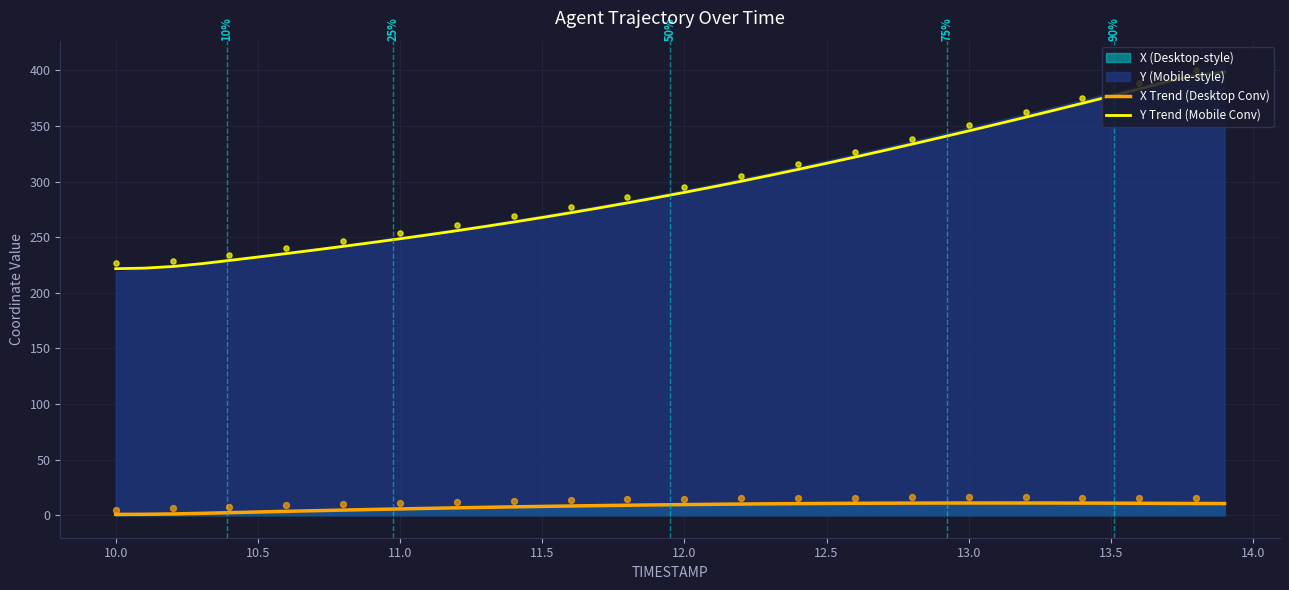

At how many categories does at least one series exceed 61?

40